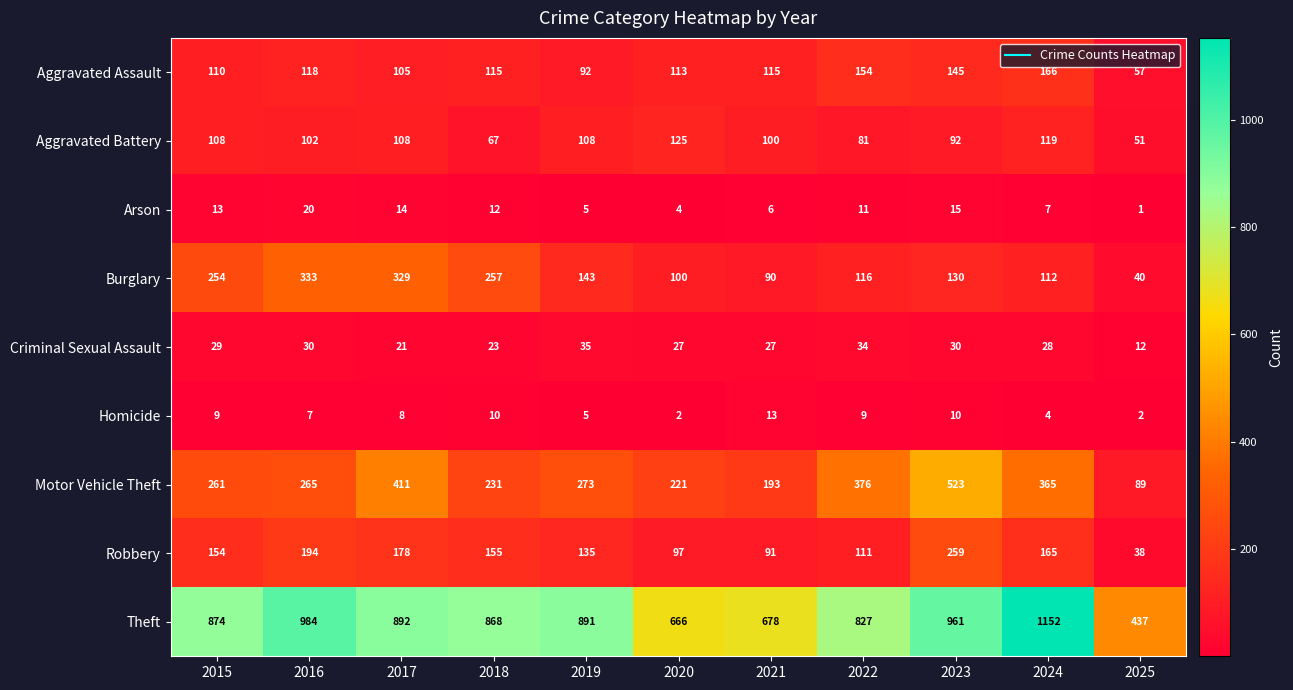

Which category has the highest value in the Arson series?

2016